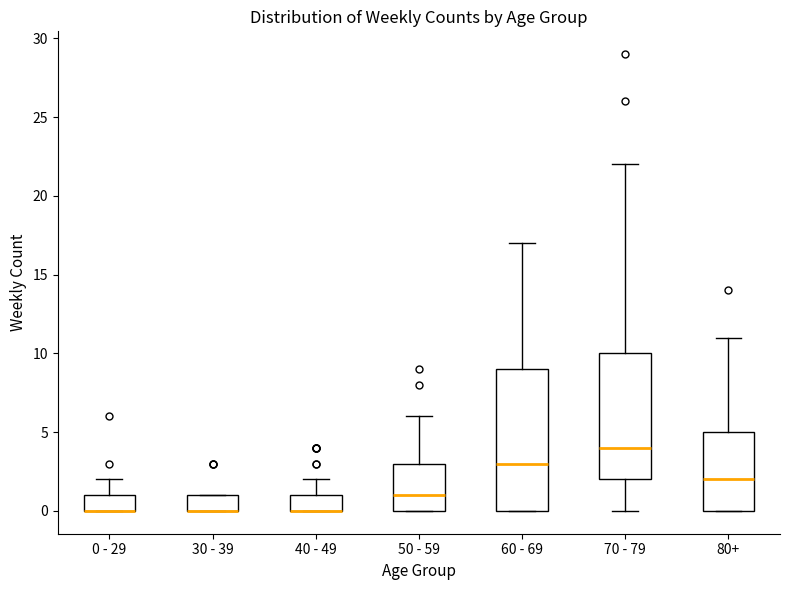

Reading left to right, read every box against the y-axis: the position of its median line, the range the box covers, and the ends of its whiskers. The values are not printed on the chart, so give them approximately, as read against the axis.

0 - 29: median 0 (drawn on the box's lower edge), box 0 to 1, whiskers 0 to 2
30 - 39: median 0 (drawn on the box's lower edge), box 0 to 1, whiskers 0 to 1
40 - 49: median 0 (drawn on the box's lower edge), box 0 to 1, whiskers 0 to 2
50 - 59: median 1, box 0 to 3, whiskers 0 to 6
60 - 69: median 3, box 0 to 9, whiskers 0 to 17
70 - 79: median 4, box 2 to 10, whiskers 0 to 22
80+: median 2, box 0 to 5, whiskers 0 to 11